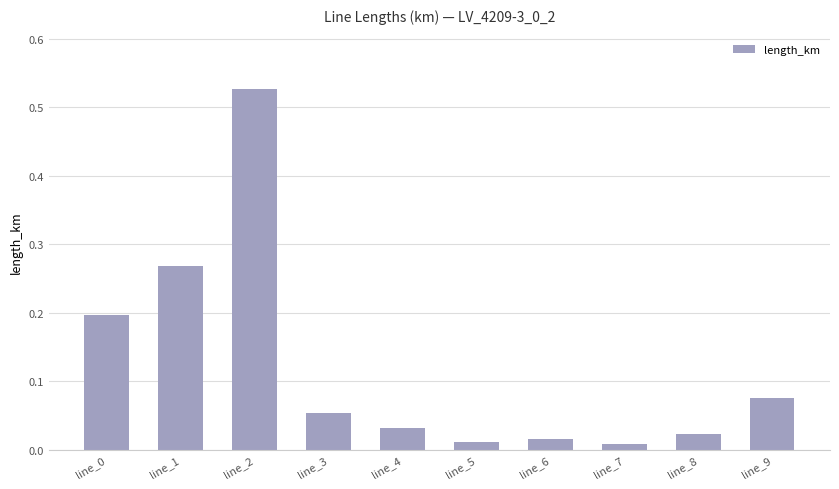

What is the change in value from line_0 to line_1?

+0.1